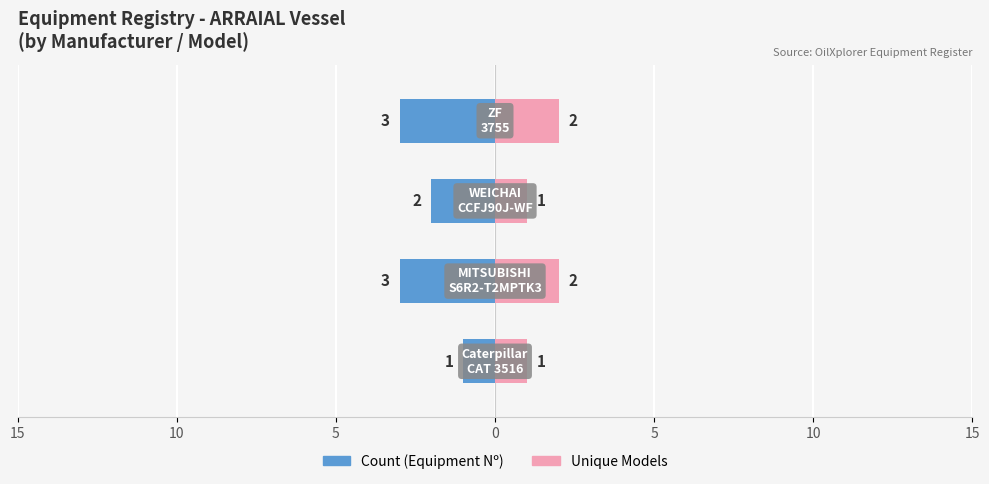

What are all the series names shown in the legend?

Count, Unique Models